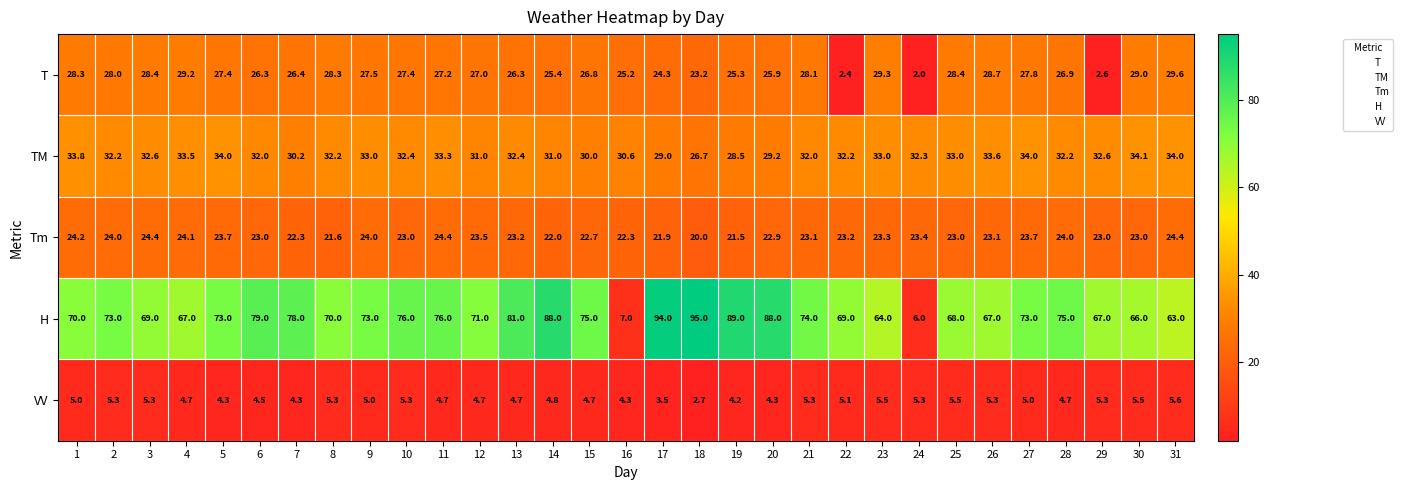

At 20, list the series in order from smallest to largest.

VV, Tm, T, TM, H